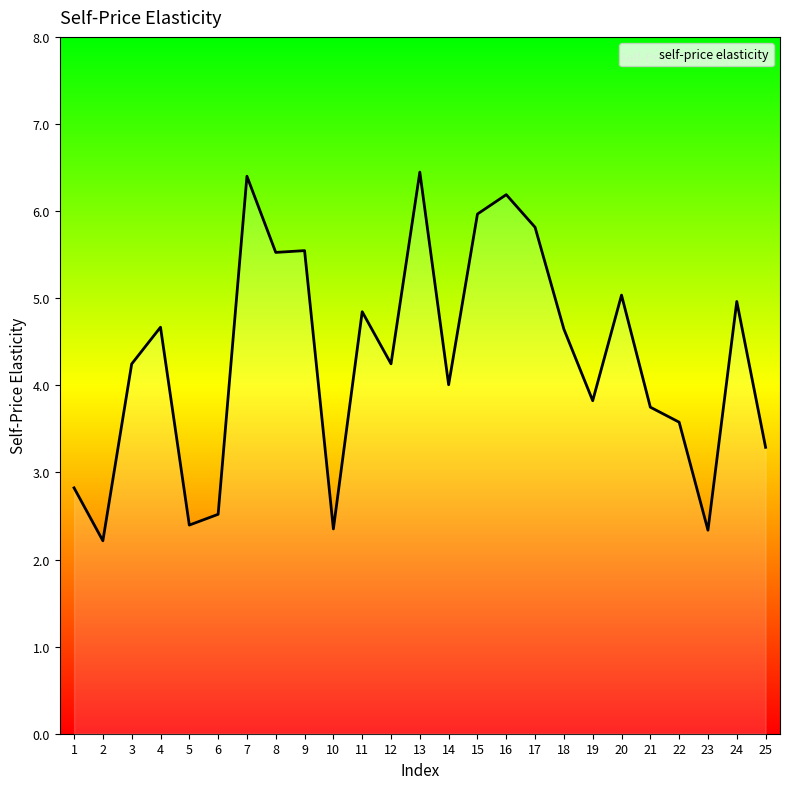

The chart shows a value of 1.9 at 16. True or false?

False